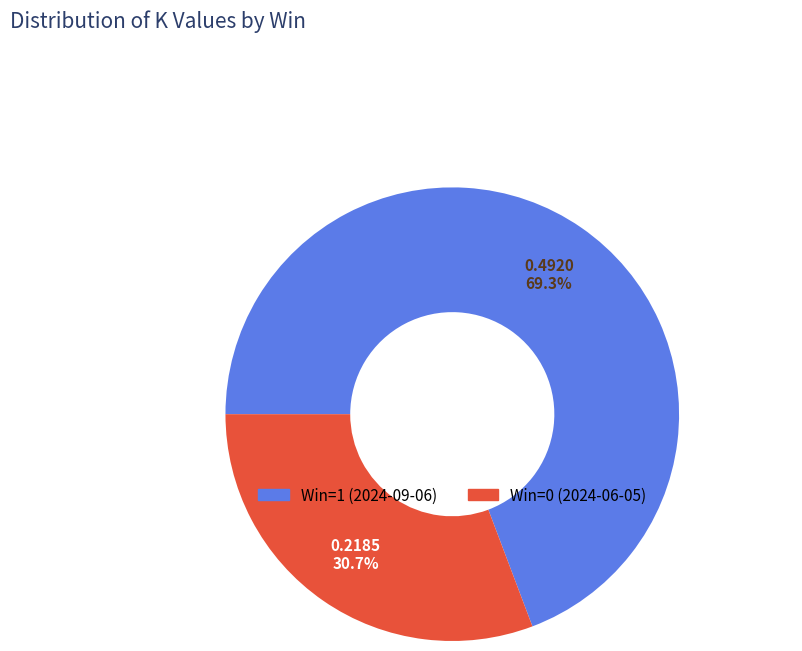

Combined, do Win=1 (2024-09-06) and Win=0 (2024-06-05) account for over 50%?

Yes